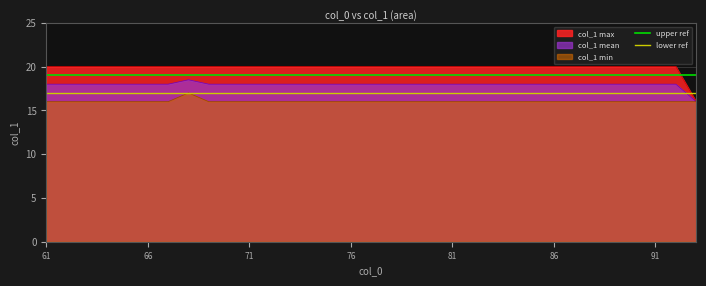

What is the minimum value for col_1 min?

16.0